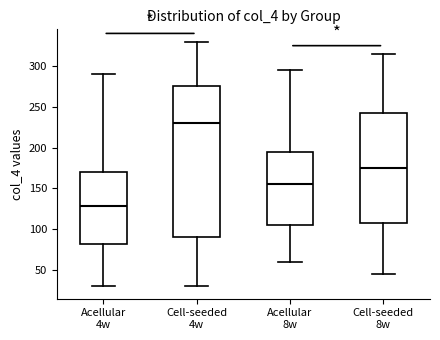

Where does the upper whisker of the box for Cell-seeded 8w end on the y-axis? The values are not printed on the chart, so give them approximately, as read against the axis.

315